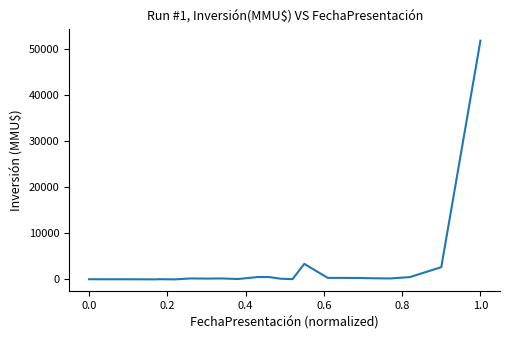

Is this an area chart (filled region under the line)?

No